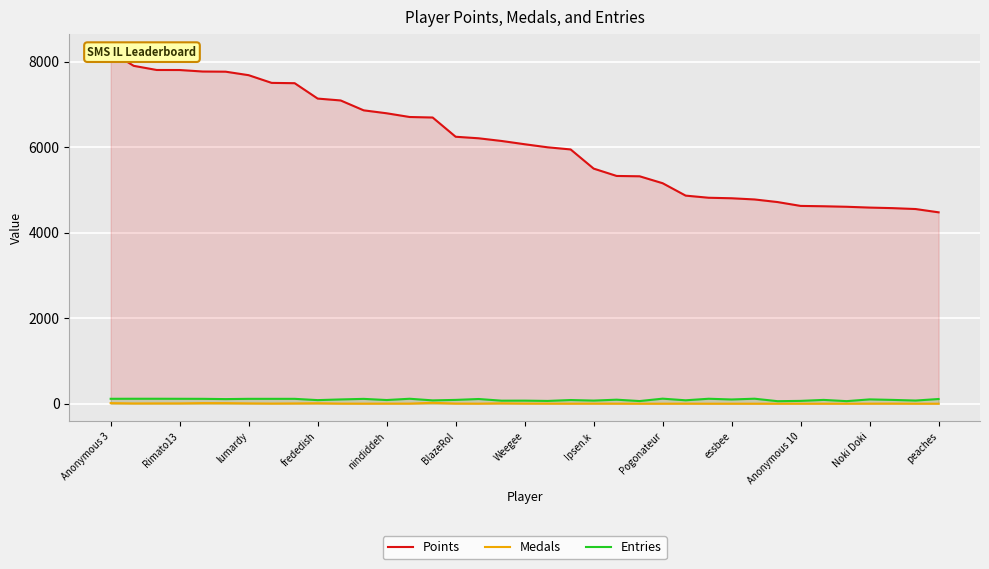

Does the chart display data point markers on the line(s)?

No